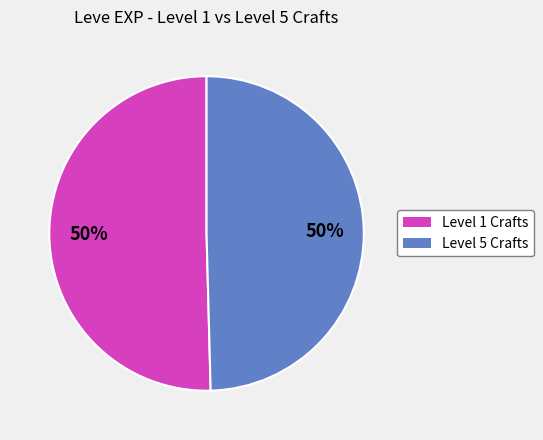

To the nearest percent, what is the average slice percentage?

50%